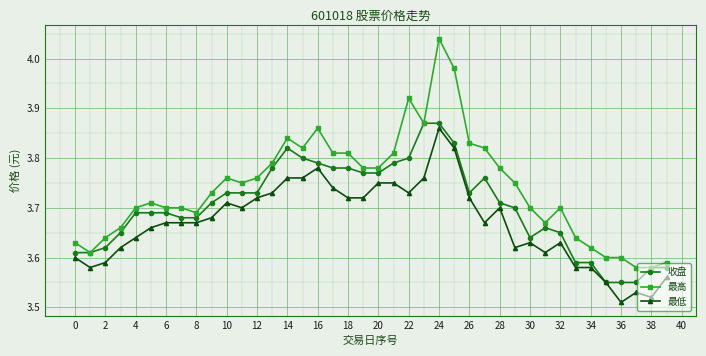

Count the 最低 values in the range 3 to 4.

40